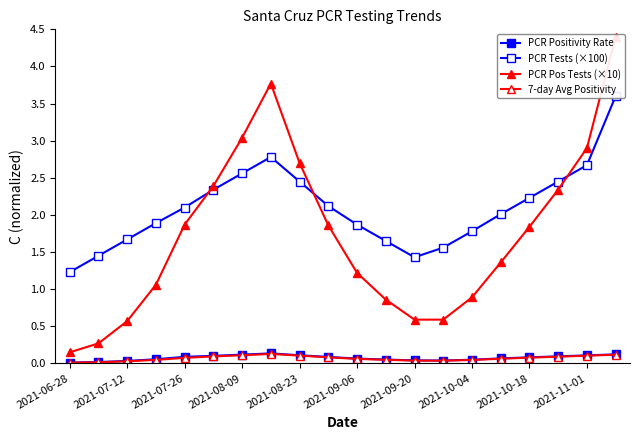

Which series has the largest range (max minus min)?

PCR Pos Tests (×10)